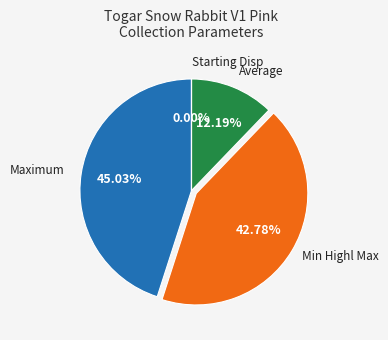

Is there any slice that represents more than half of the pie?

No